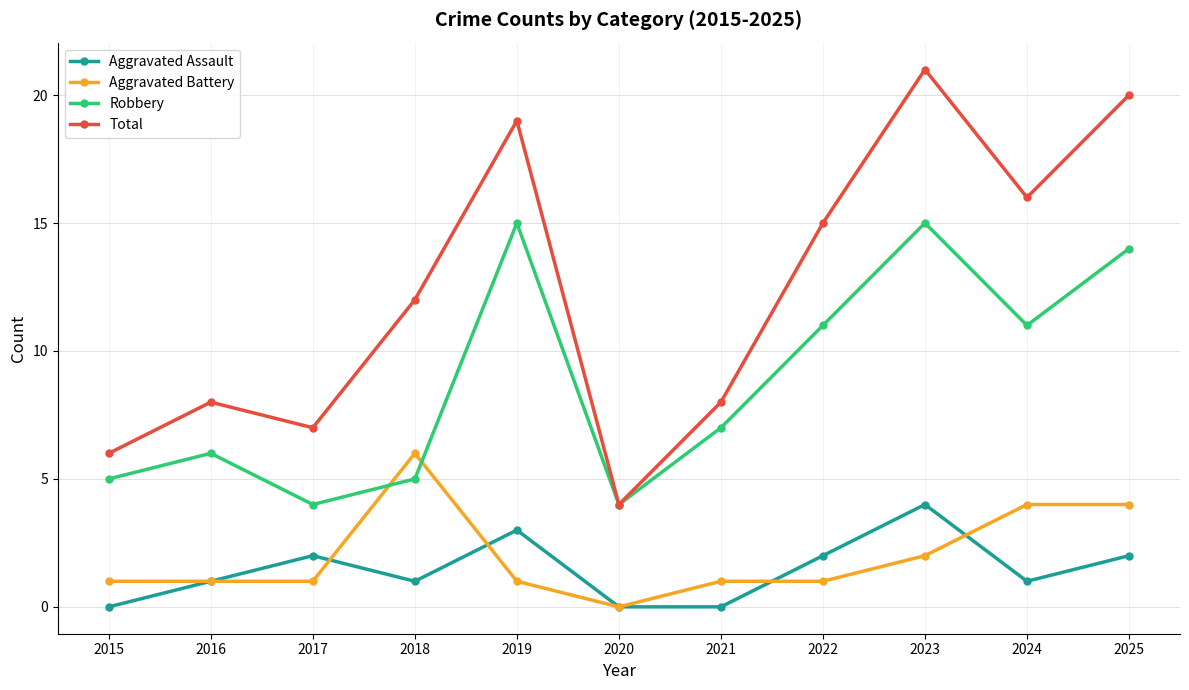

At 2019, list the series in order from largest to smallest.

Total, Robbery, Aggravated Assault, Aggravated Battery